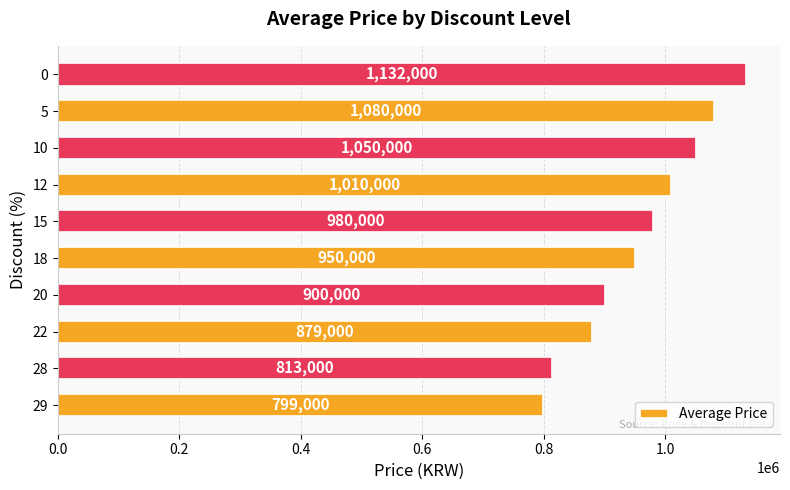

Reading top to bottom, what are all the values shown in this chart?

1132000	1080000	1050000	1010000	980000	950000	900000	879000	813000	799000